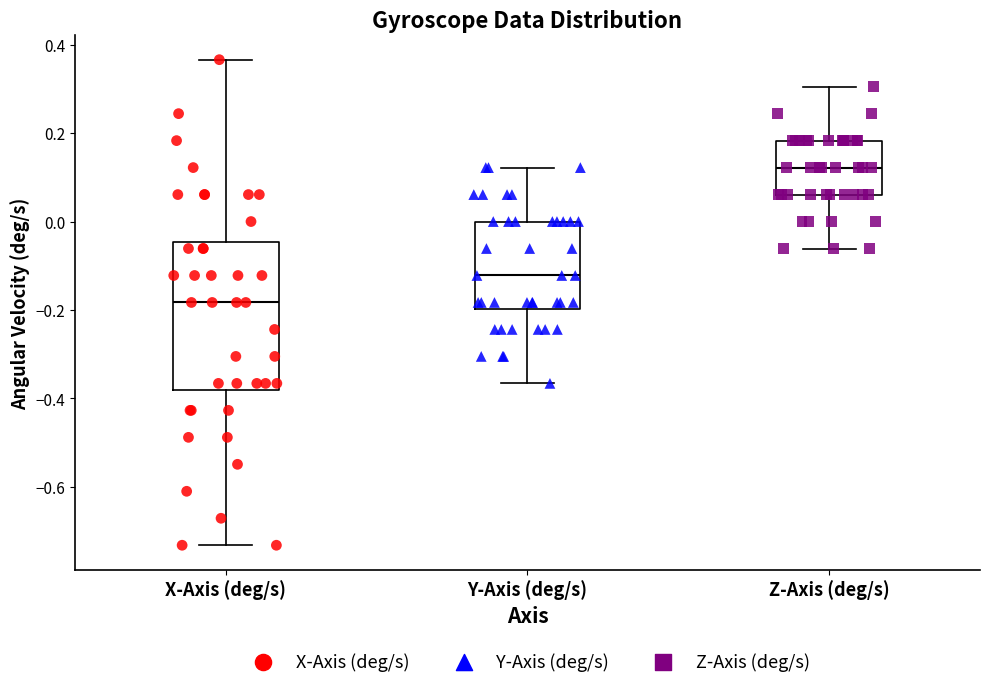

Where is the lower edge of the box for X-Axis (deg/s) on the y-axis? The values are not printed on the chart, so give them approximately, as read against the axis.

-0.38